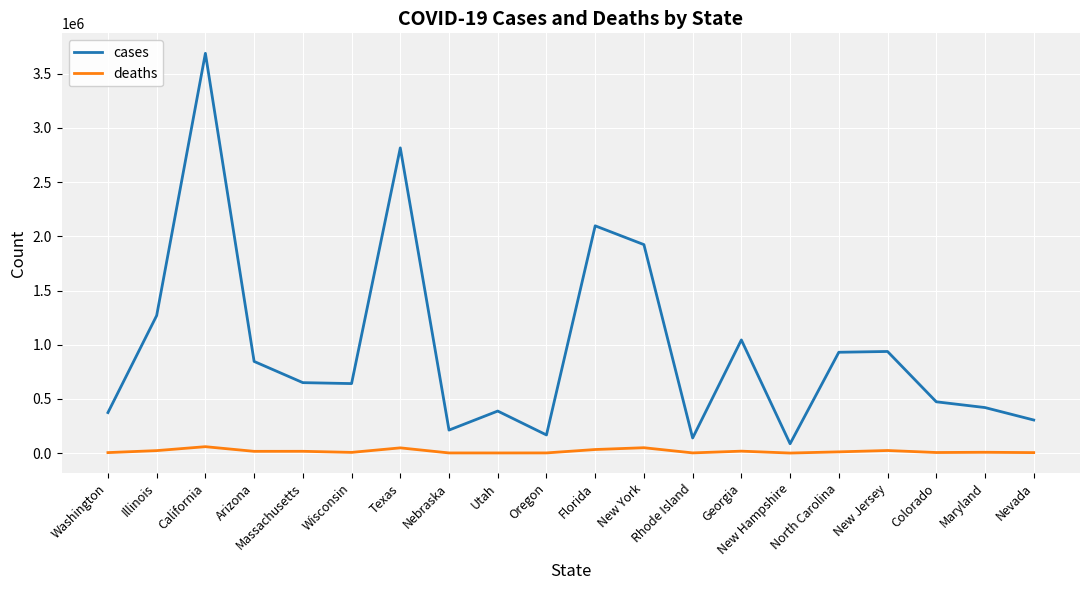

Which series has the widest spread of values?

cases